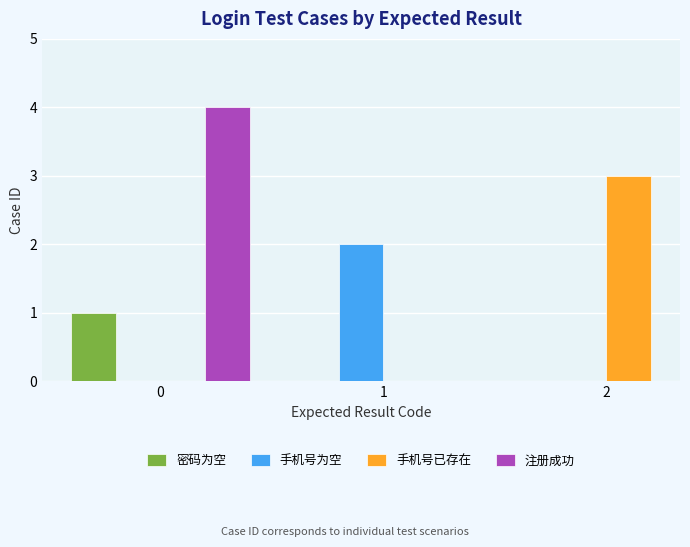

List the labels in order of value, largest first.

0, 2, 1, 0